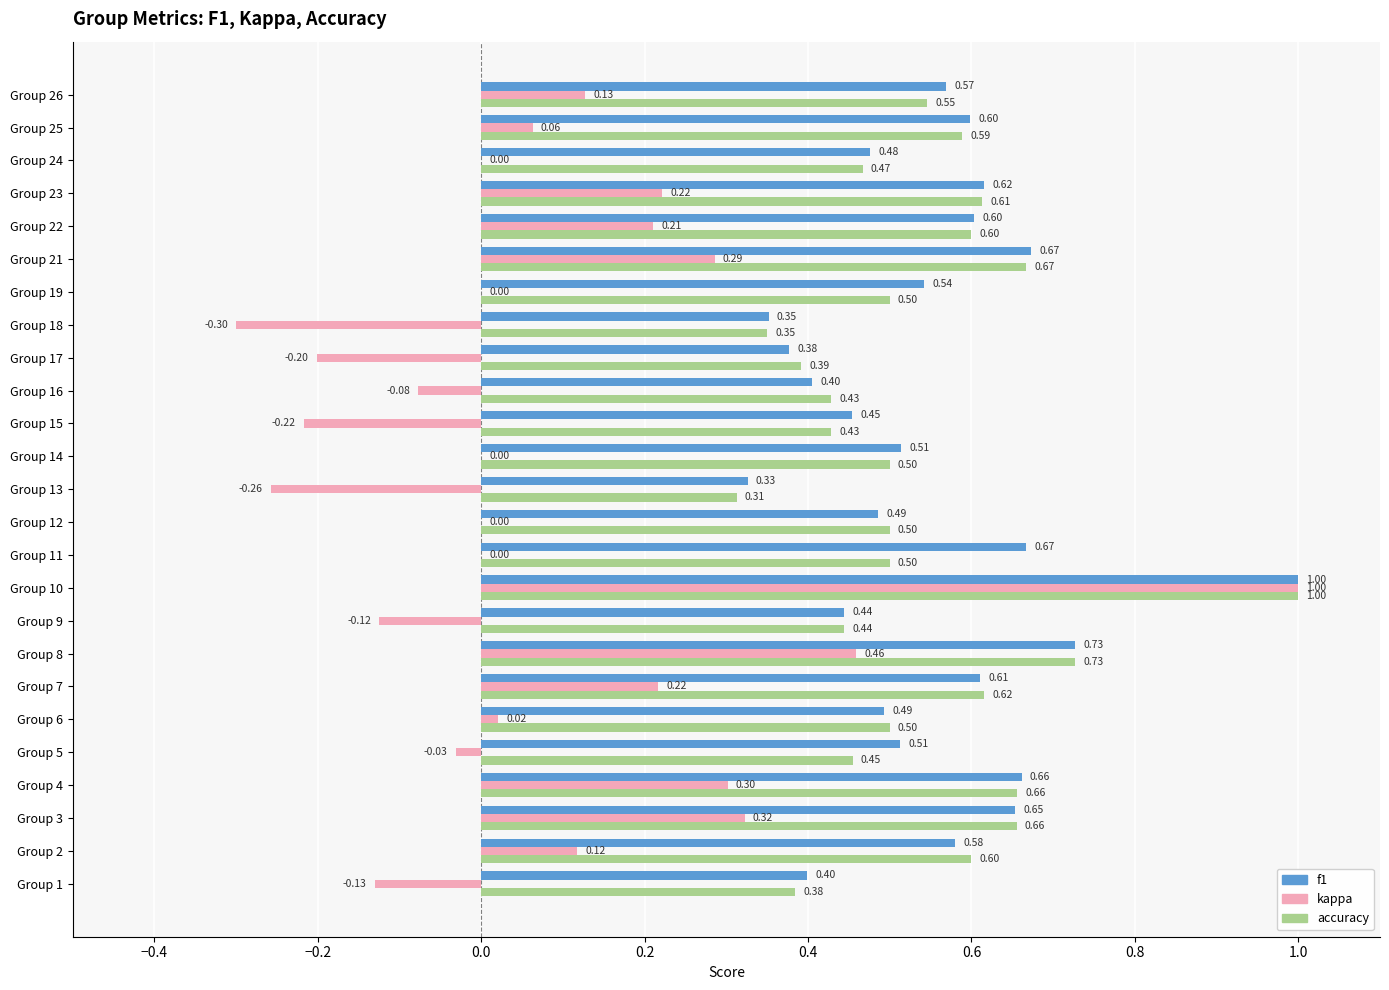

Which series has the largest total across all categories?

f1